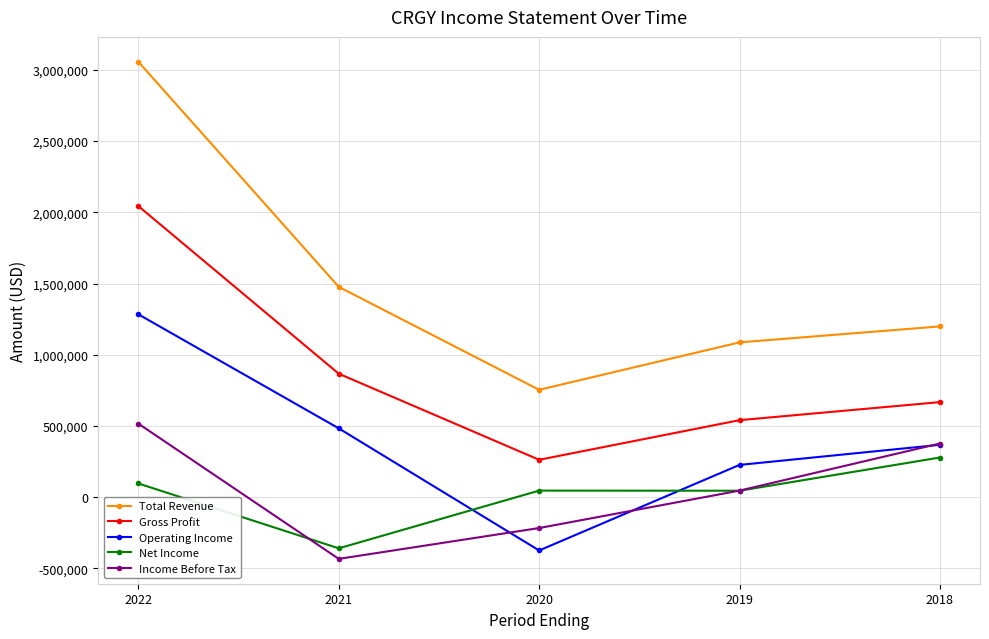

What is the difference between the highest and lowest values at 2022?

2960400